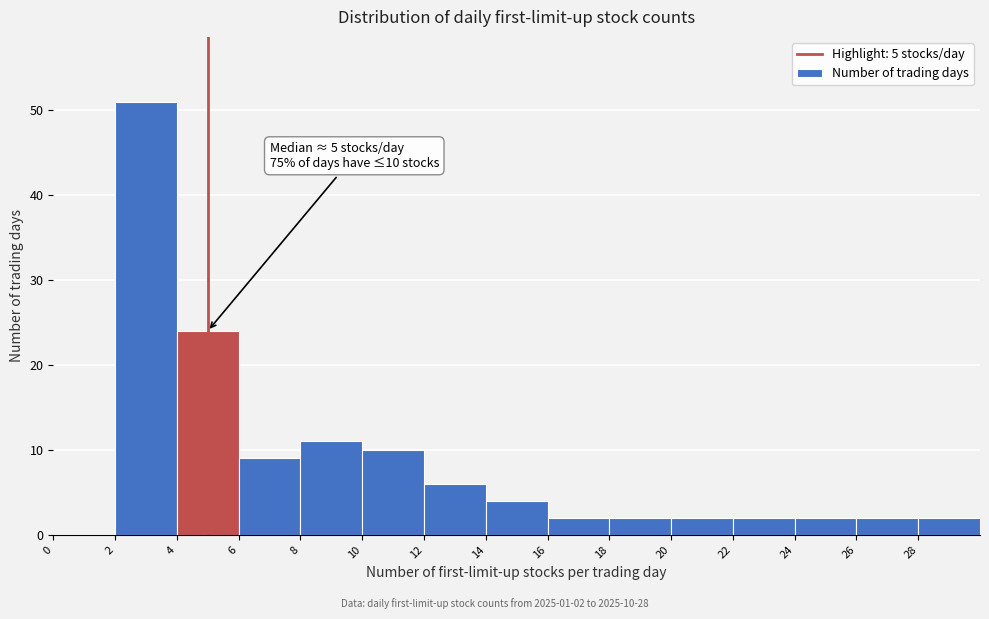

Over which range of the x-axis is the bar tallest?

2 to 4